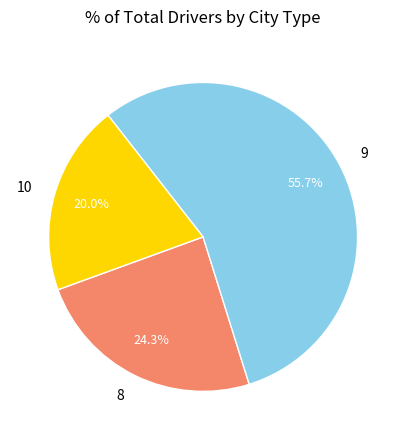

Do 10 and 9 together represent more than half of the pie?

Yes